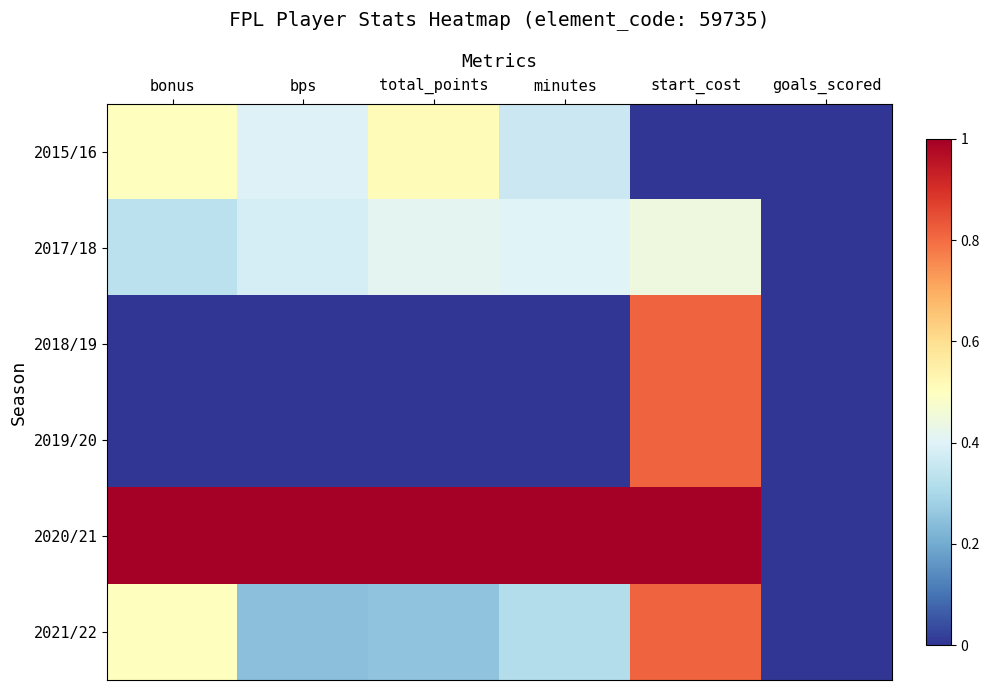

Reading left to right, list all the values displayed in this chart.

2015/16: bonus=0.5	bps=0.4	total_points=0.5	minutes=0.4	start_cost=0.0	goals_scored=0.0
2017/18: bonus=0.3	bps=0.4	total_points=0.4	minutes=0.4	start_cost=0.4	goals_scored=0.0
2018/19: bonus=0.0	bps=0.0	total_points=0.0	minutes=0.0	start_cost=0.8	goals_scored=0.0
2019/20: bonus=0.0	bps=0.0	total_points=0.0	minutes=0.0	start_cost=0.8	goals_scored=0.0
2020/21: bonus=1.0	bps=1.0	total_points=1.0	minutes=1.0	start_cost=1.0	goals_scored=0.0
2021/22: bonus=0.5	bps=0.2	total_points=0.2	minutes=0.3	start_cost=0.8	goals_scored=0.0